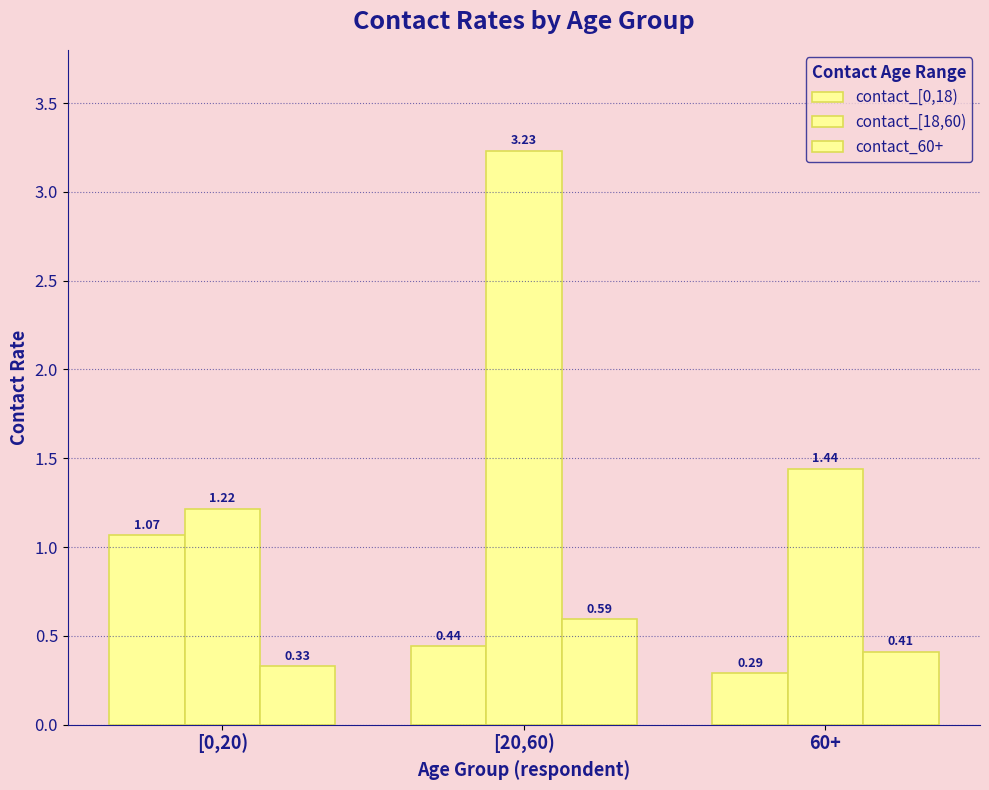

At which category is the sum across all series the highest?

[20,60)